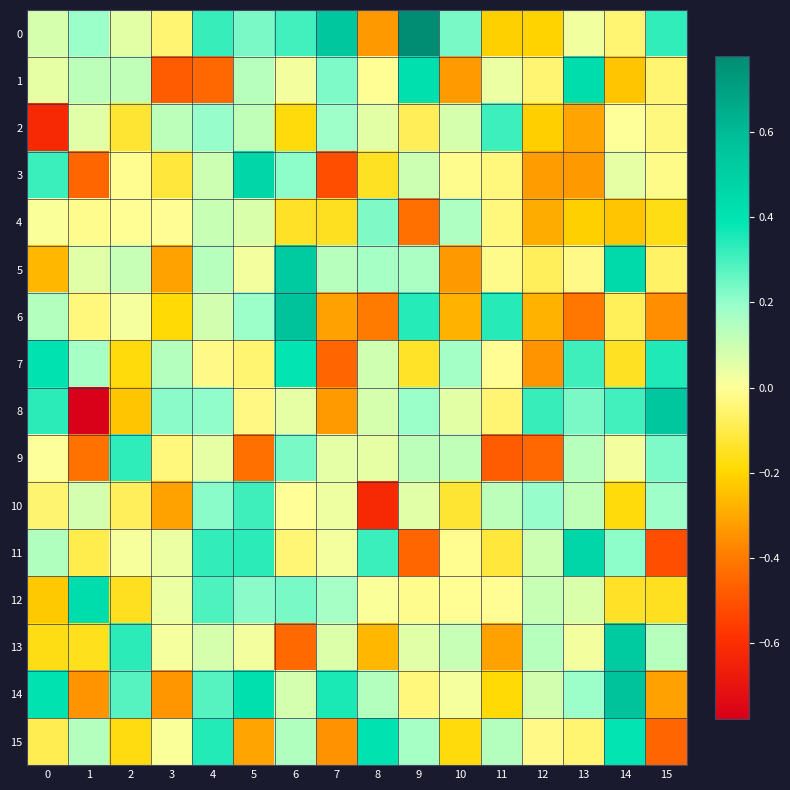

Between 5 and 6, which is larger?

6